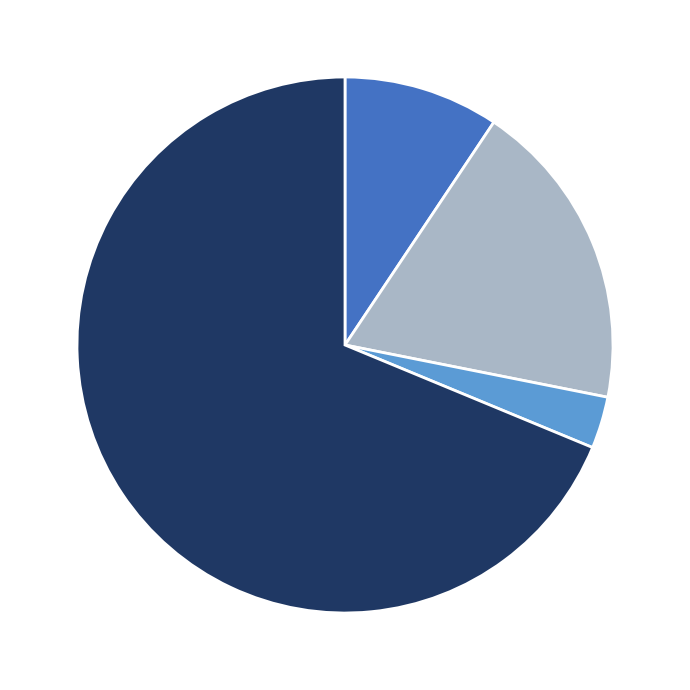

Is there a majority slice in this chart?

Yes